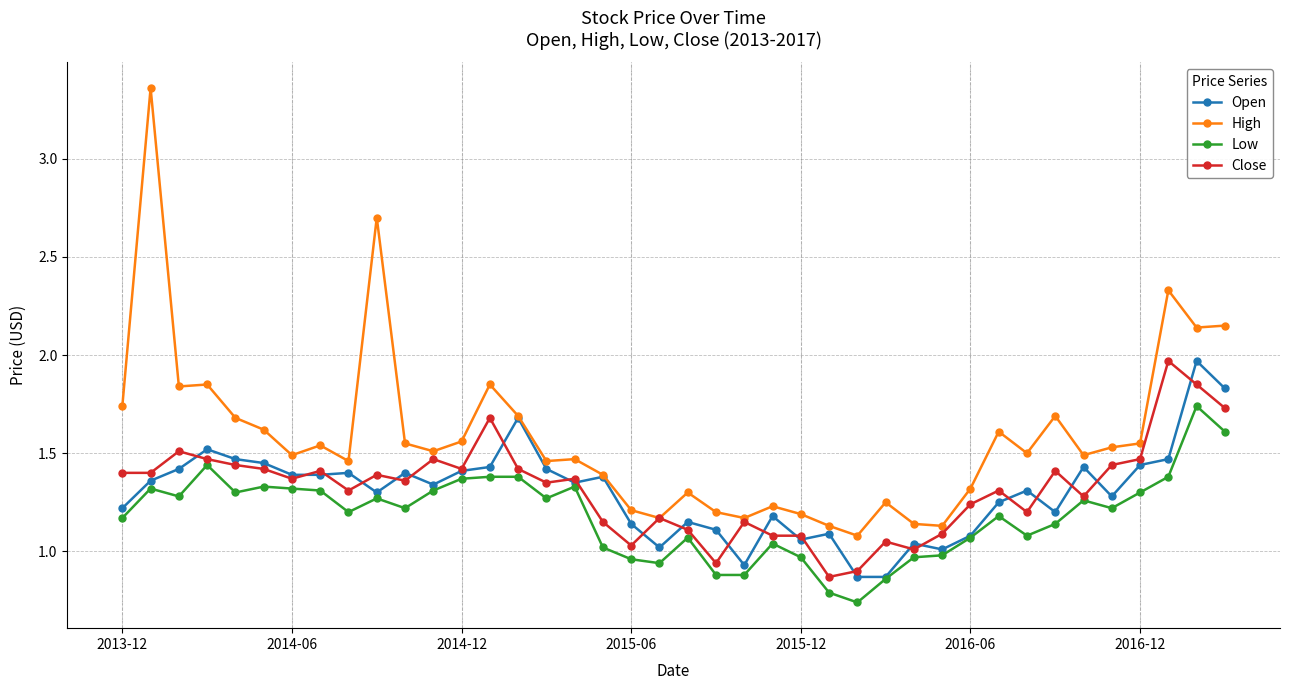

True or false: Low and High intersect in this chart.

False